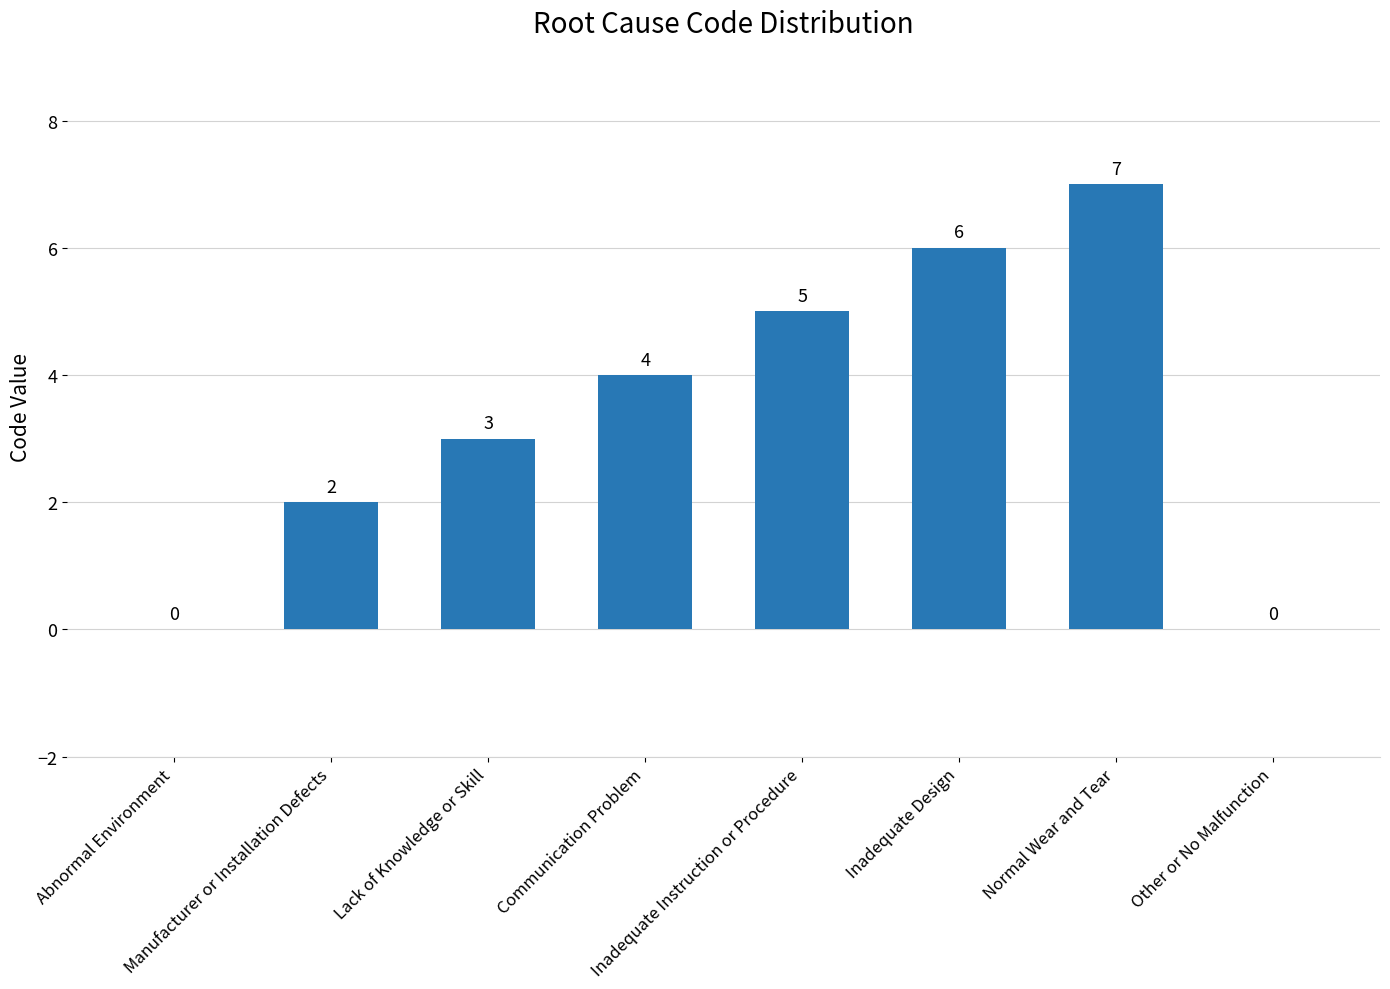

Count the number of categories in the chart.

8